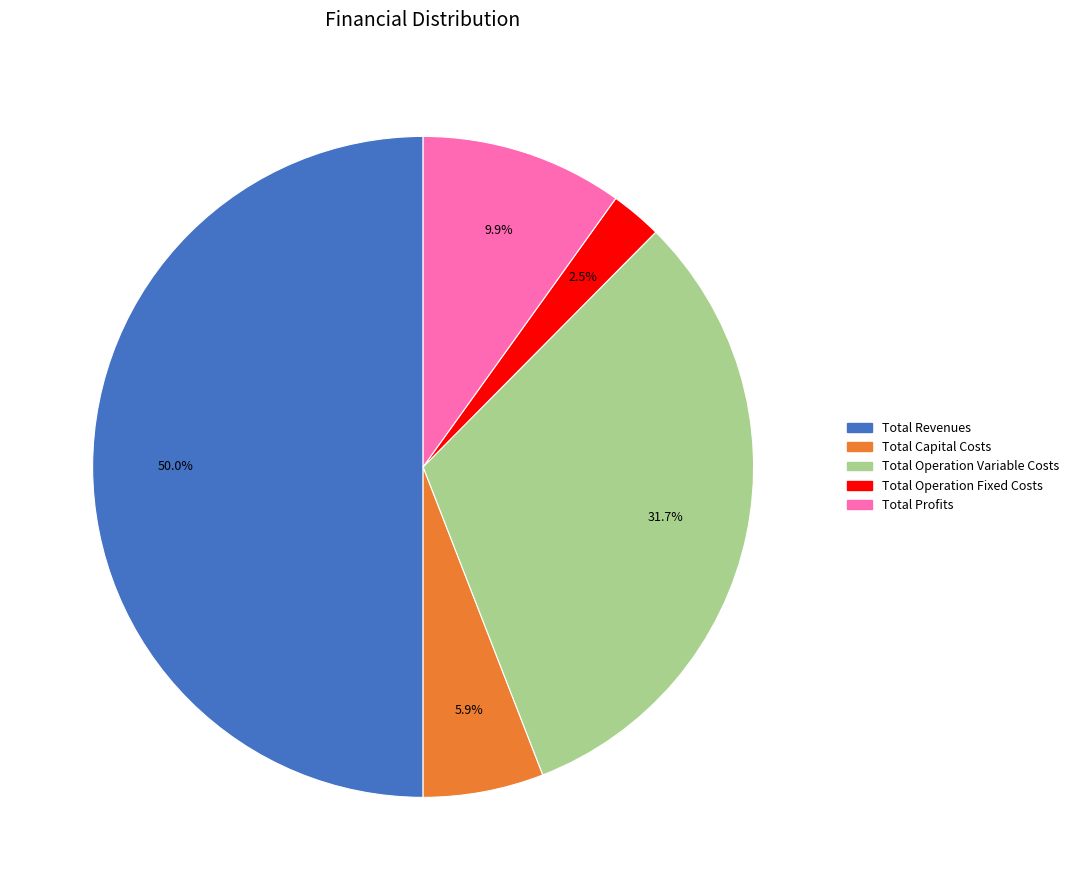

To the nearest percent, what percentage of the pie is Total Capital Costs?

6%